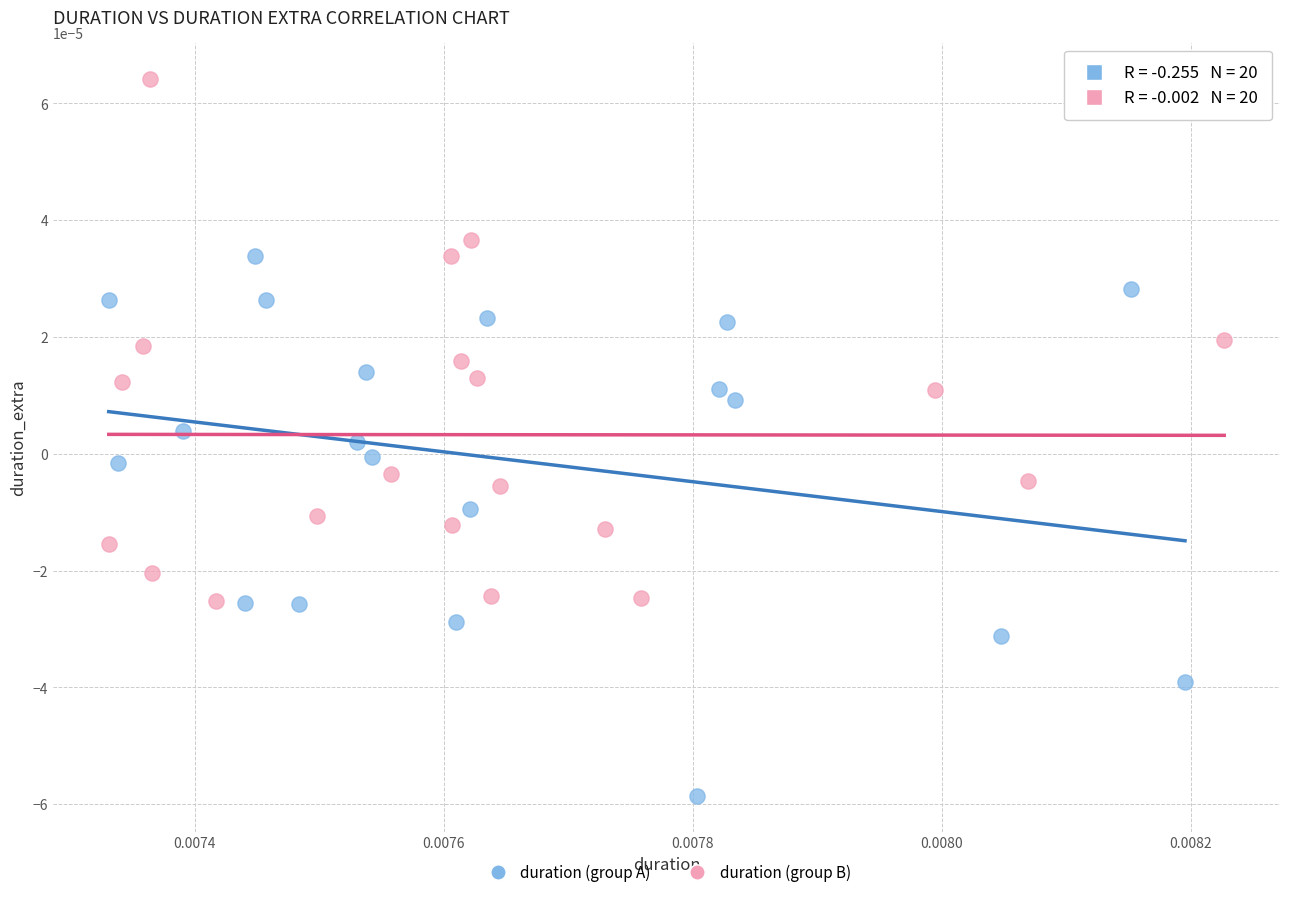

What are all the series names shown in the legend?

duration (group A), duration (group B)